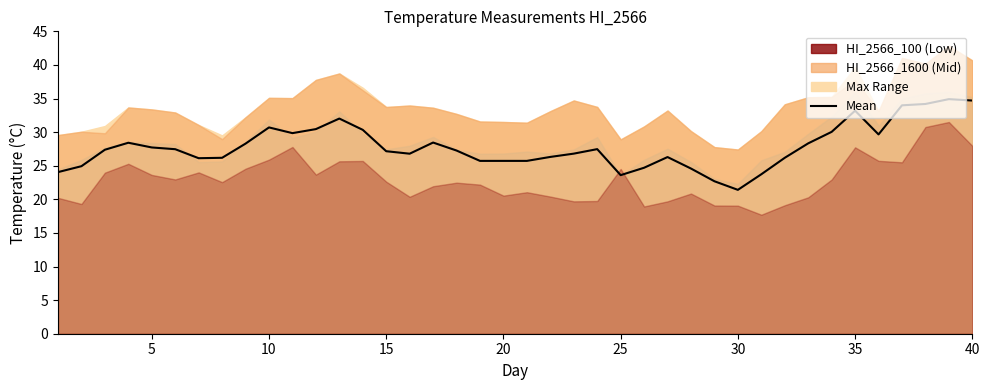

True or false: the data has more than 1 interior local peaks.

True